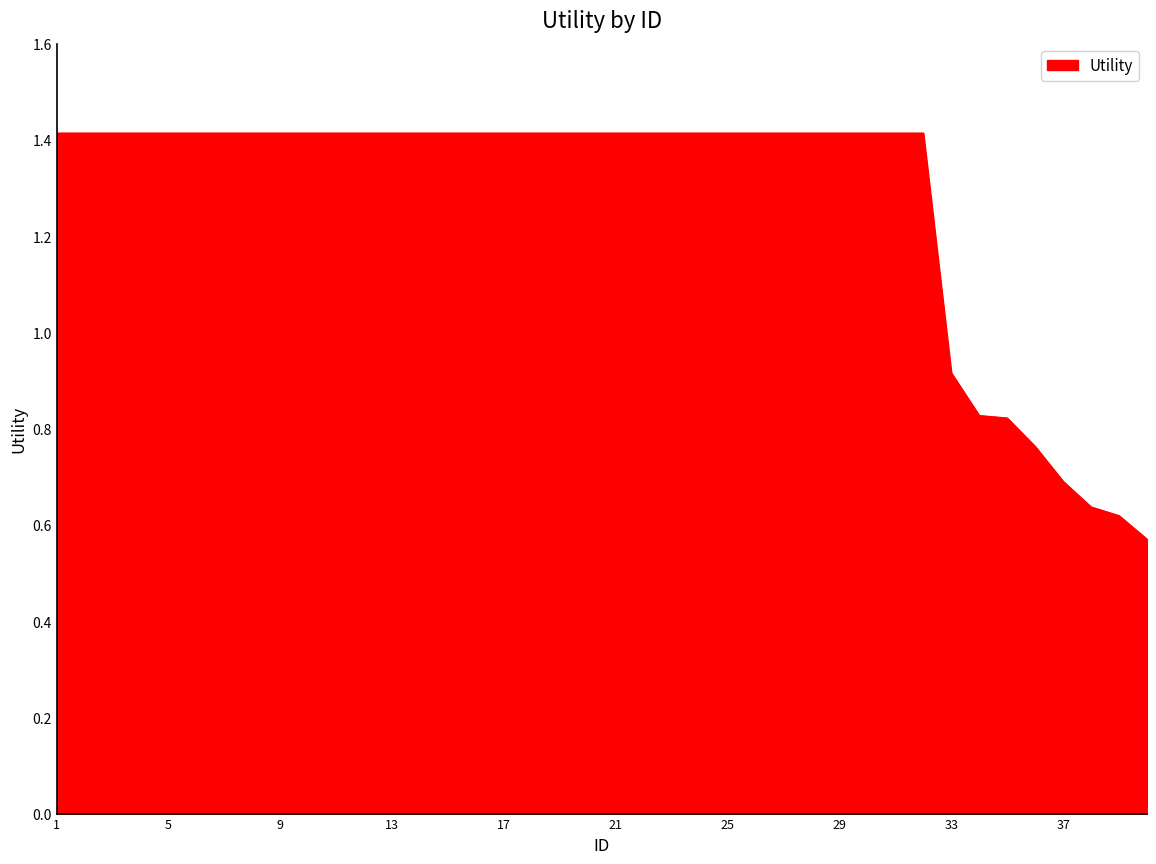

What is the maximum value shown in the chart?

1.4